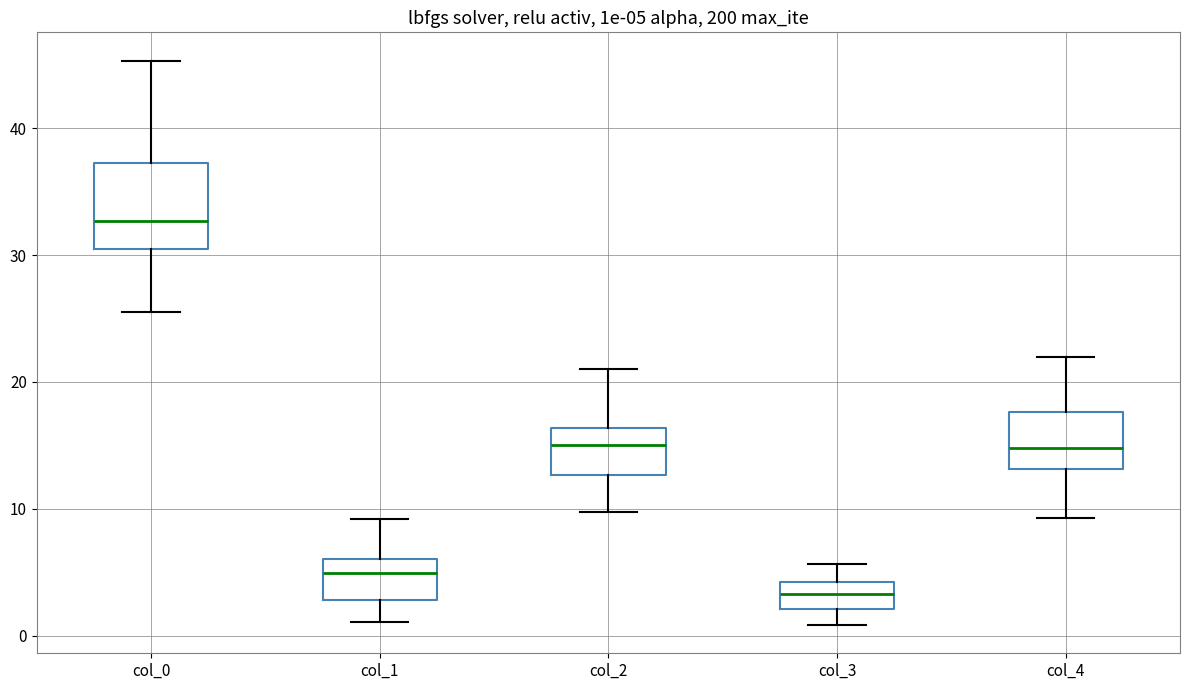

Which box's median line is the lowest?

col_3